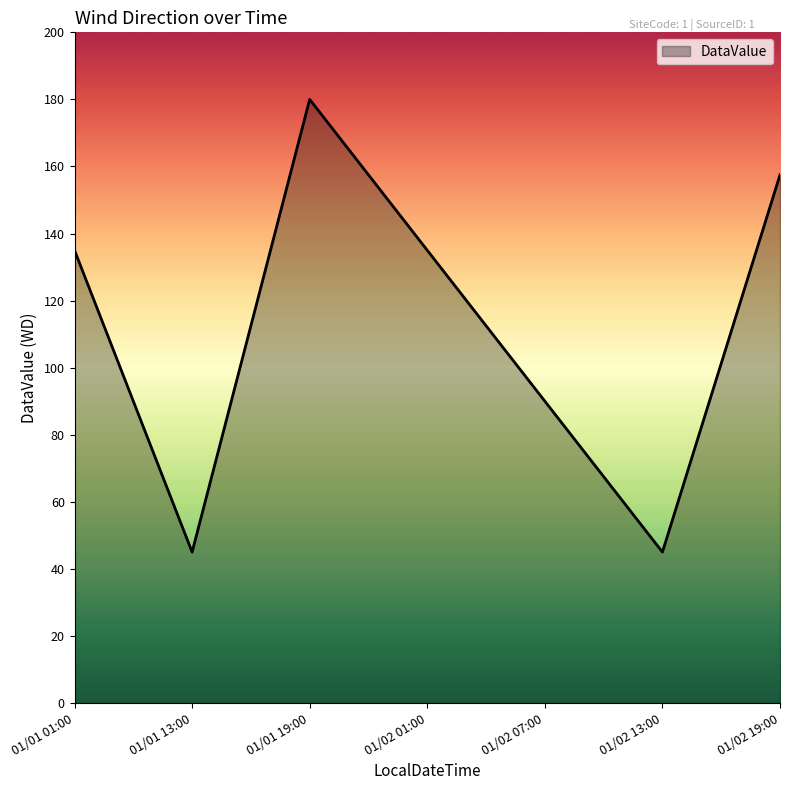

True or false: the data shows 90.0 at 01/02 07:00.

True